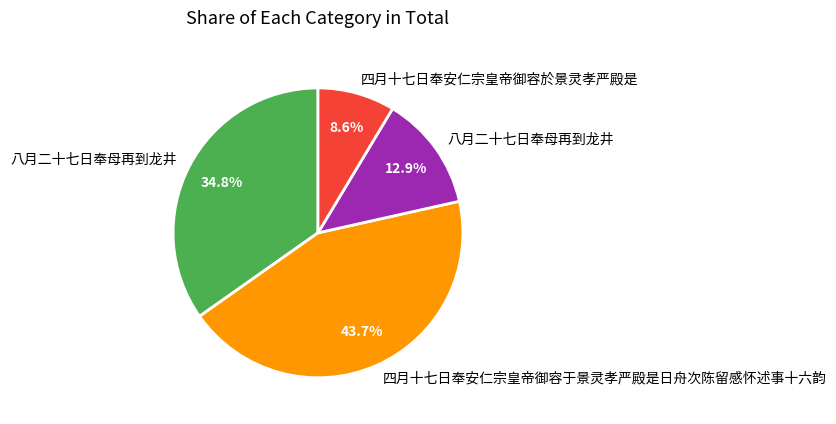

Is there any slice that represents more than half of the pie?

No